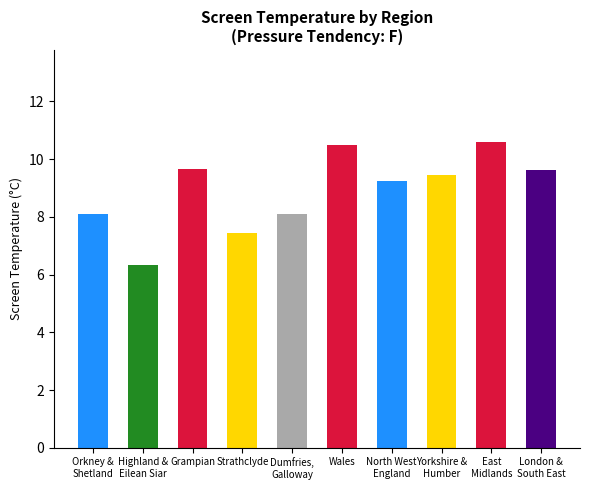

What is the smallest value displayed?

6.3